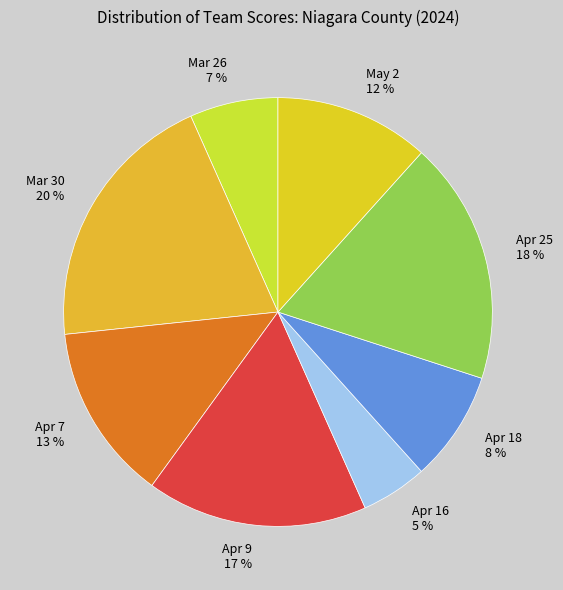

Is it true that Mar 26 is 7% of the pie?

True